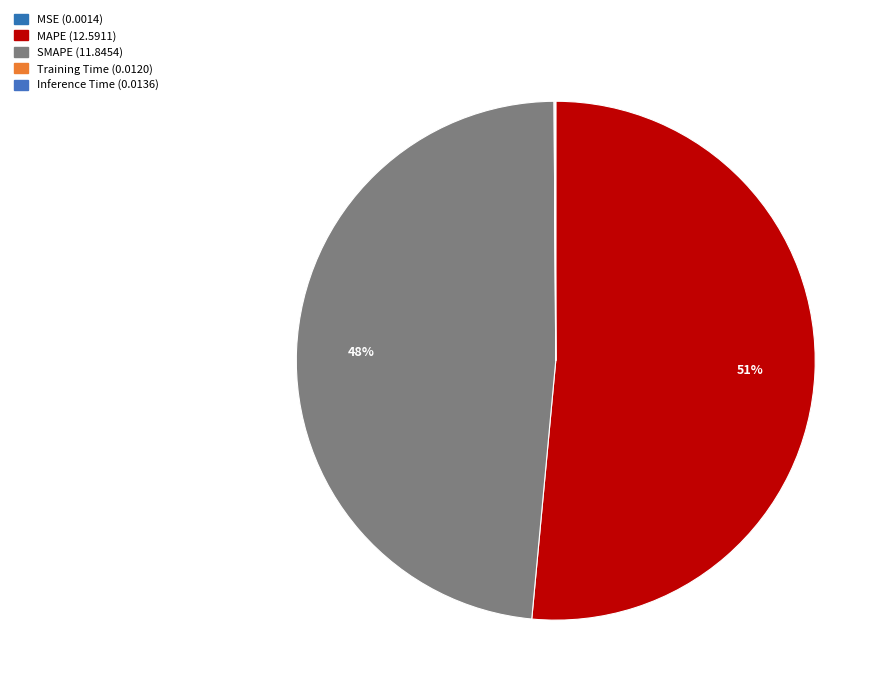

Between SMAPE and MAPE, which is larger?

MAPE